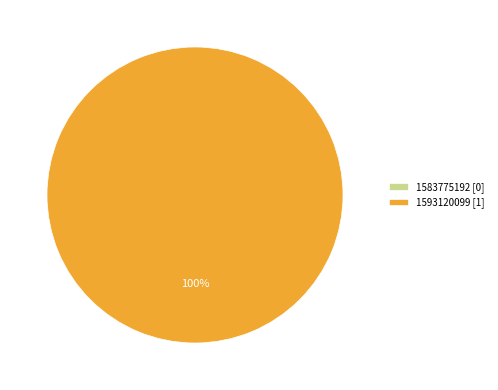

Combined, do 1593120099 and 1583775192 account for over 50%?

Yes